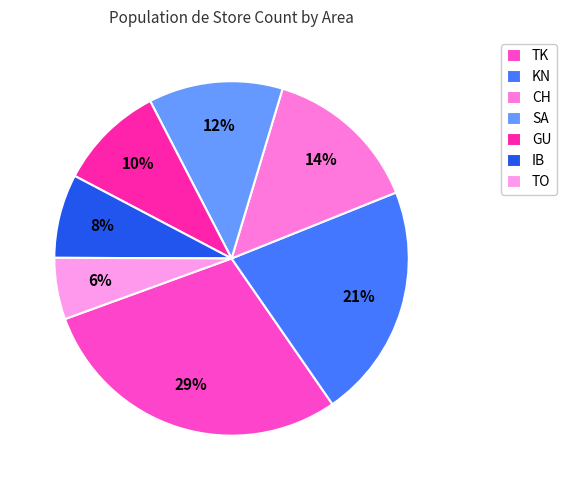

Is it true that KN is 36% of the pie?

False